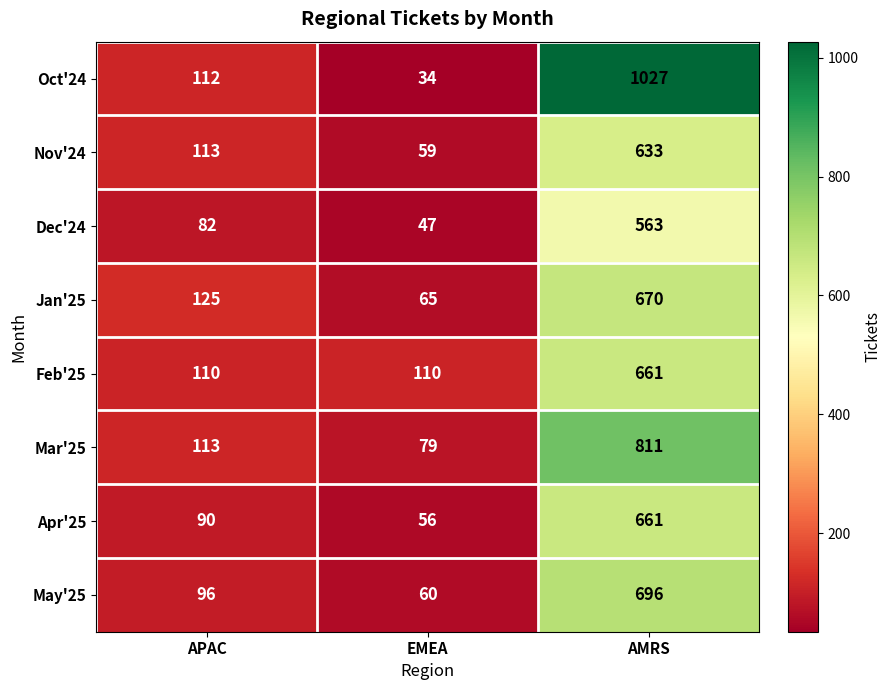

Reading left to right, extract all data points from this chart.

Oct'24: APAC=112	EMEA=34	AMRS=1027
Nov'24: APAC=113	EMEA=59	AMRS=633
Dec'24: APAC=82	EMEA=47	AMRS=563
Jan'25: APAC=125	EMEA=65	AMRS=670
Feb'25: APAC=110	EMEA=110	AMRS=661
Mar'25: APAC=113	EMEA=79	AMRS=811
Apr'25: APAC=90	EMEA=56	AMRS=661
May'25: APAC=96	EMEA=60	AMRS=696